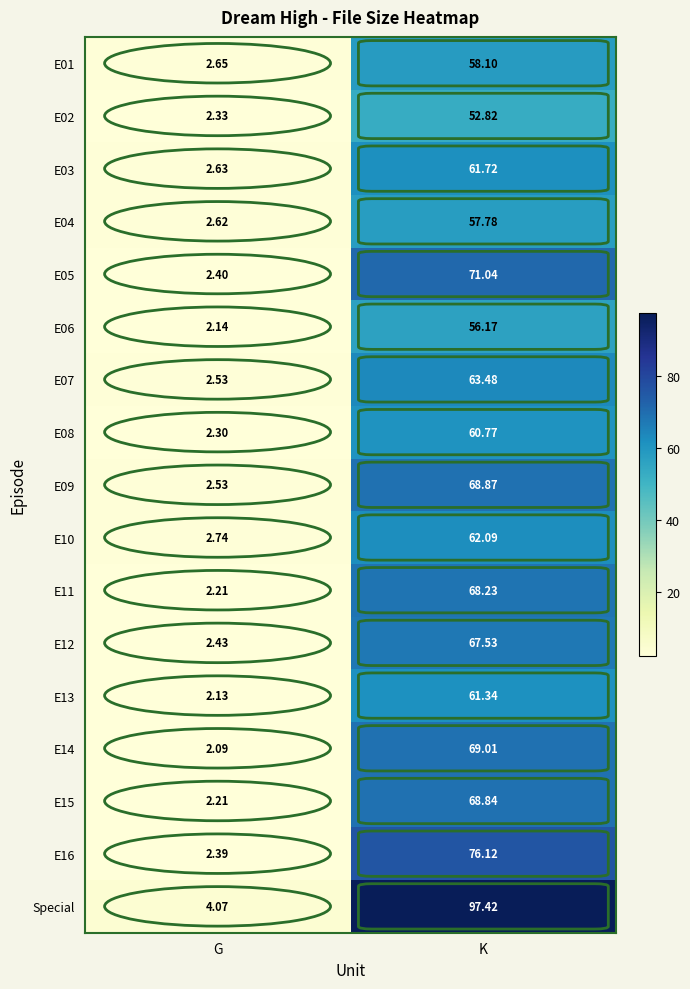

Which series has the largest range (max minus min)?

Special